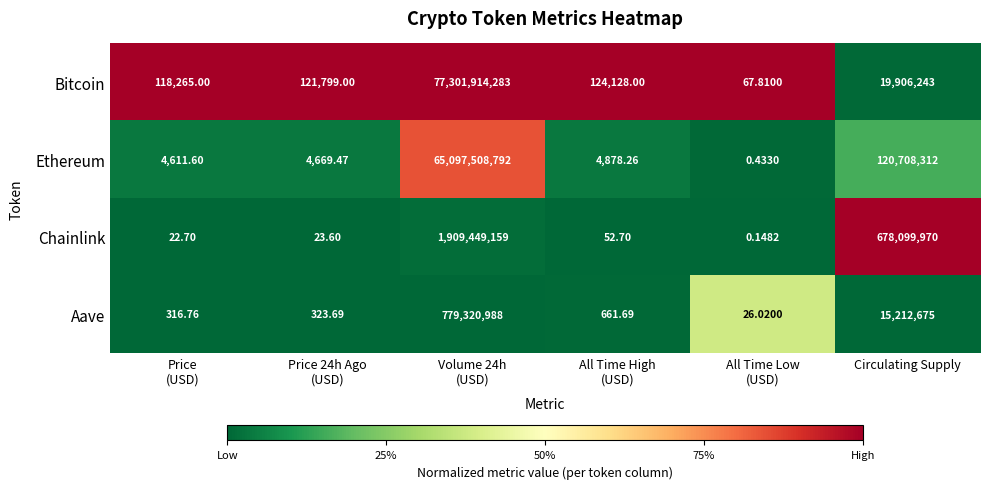

Rank the series by their maximum value, from highest to lowest.

Bitcoin, Ethereum, Chainlink, Aave